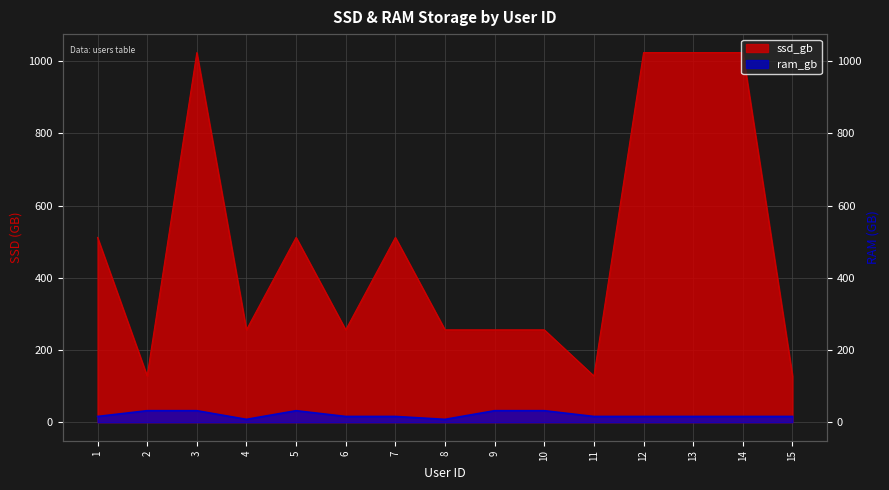

Where is ram_gb nearest to the value 20?

1